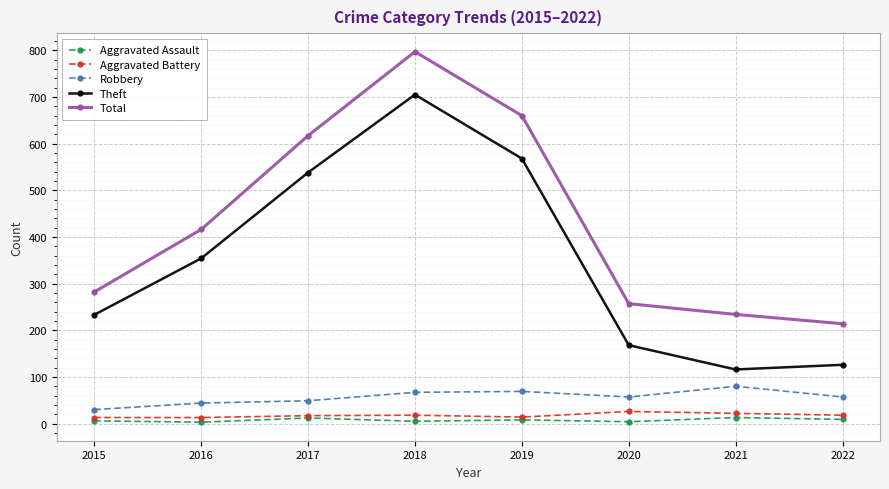

How many data points does each series have?

8